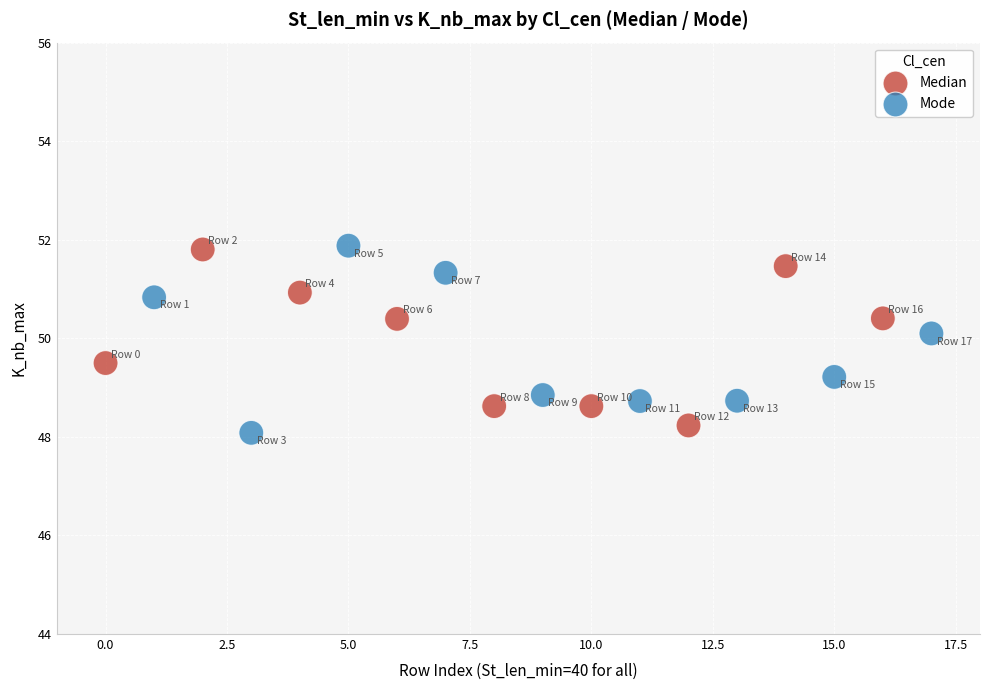

Which series contains the lowest Y value?

Mode